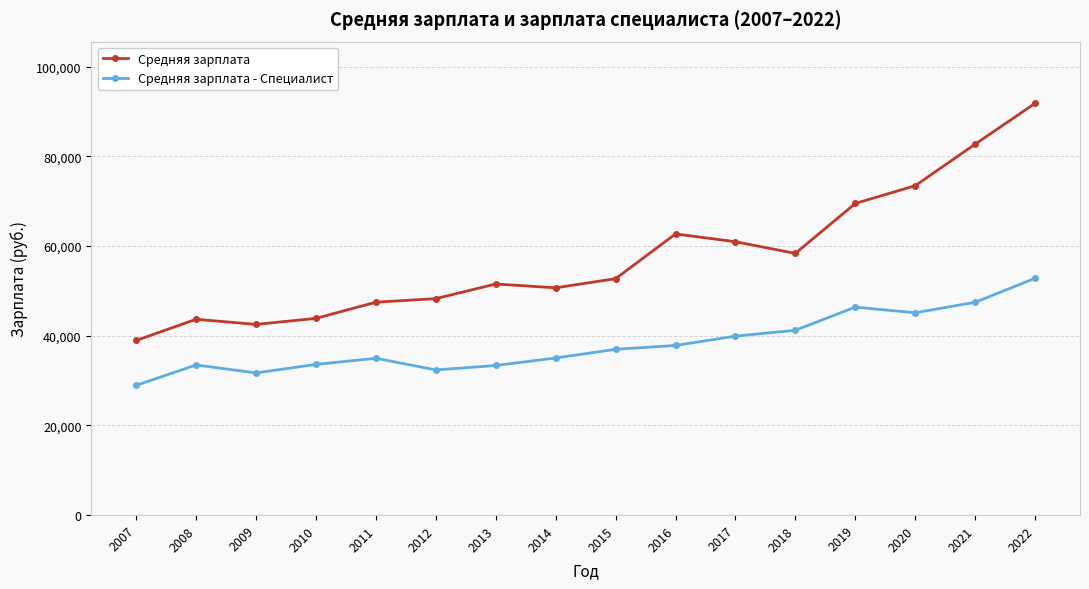

Does the chart display data point markers on the line(s)?

Yes